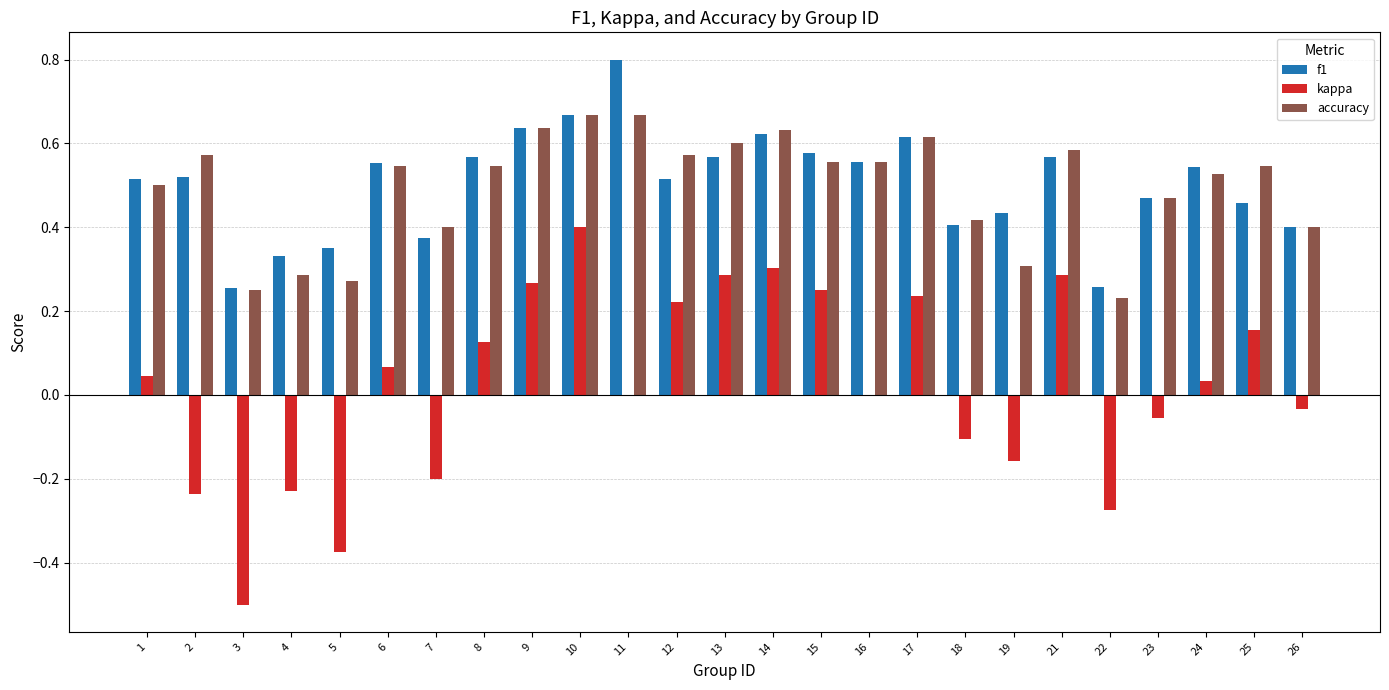

Between 6 and 11, which series saw the biggest shift?

f1